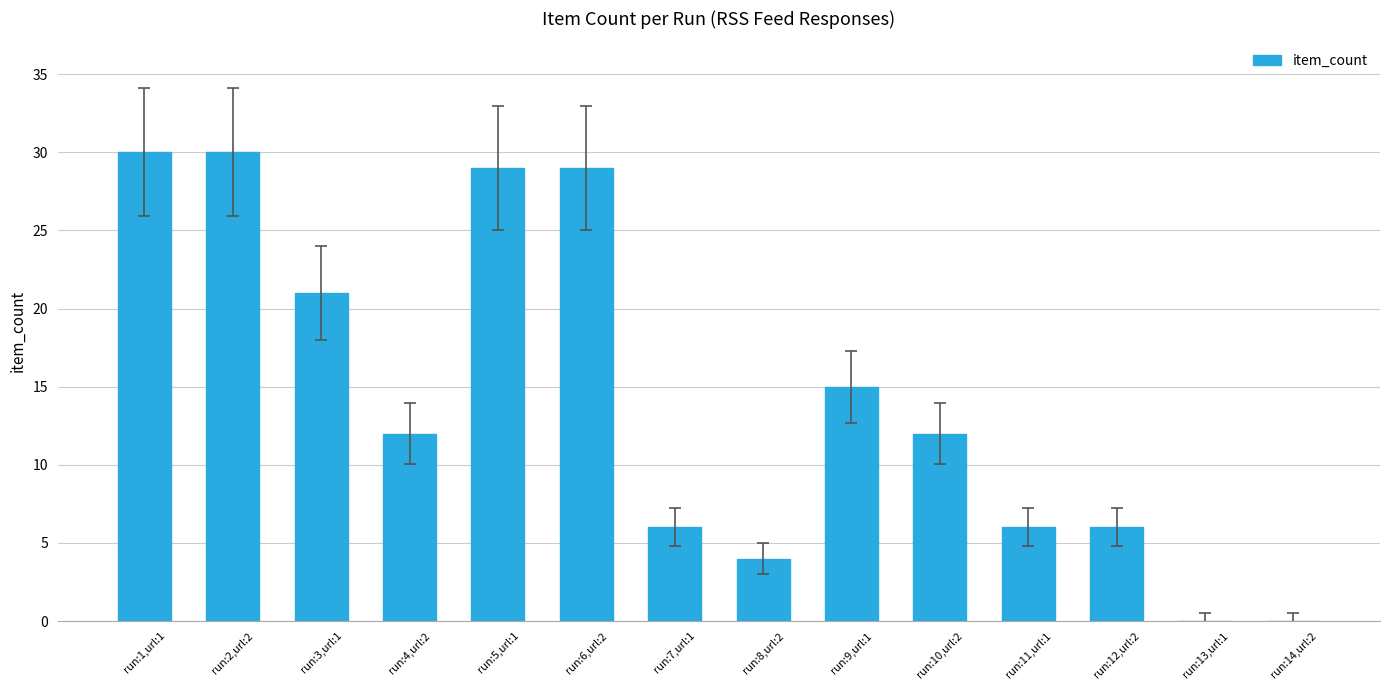

True or false: the data shows 29 at run:6,url:2.

True